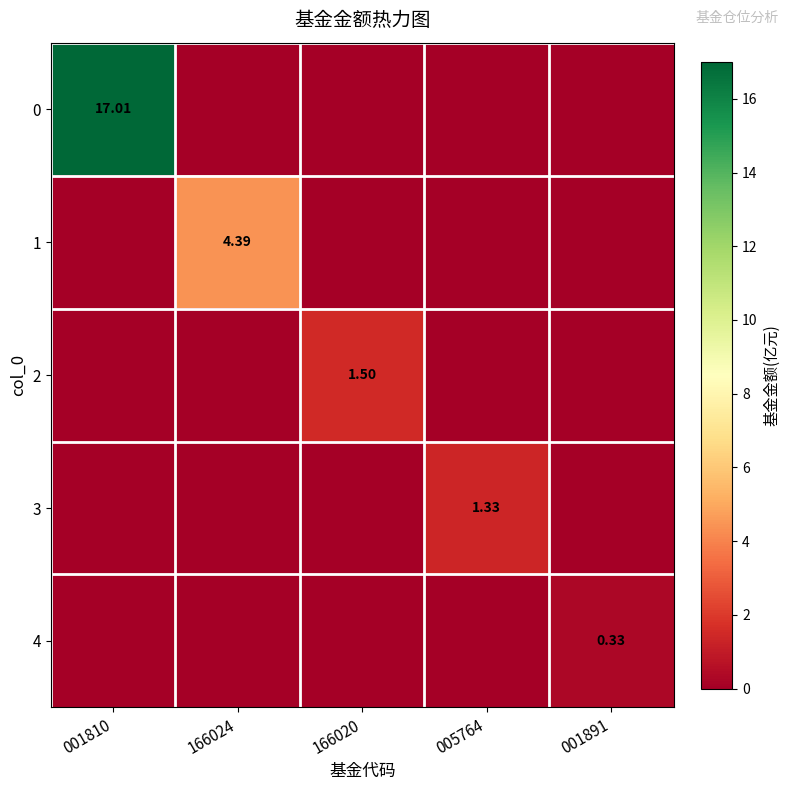

Between 005764 and 166020, which is larger?

005764